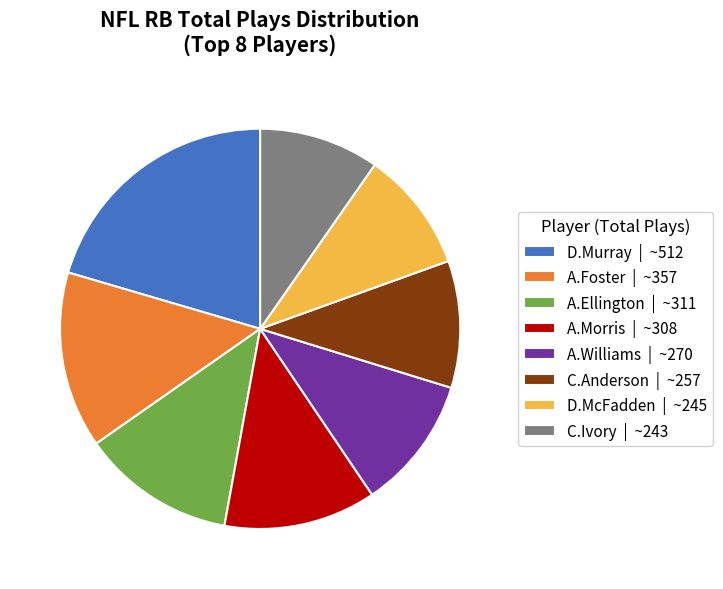

Does A.Williams | ~270 account for over 50% of the chart?

No